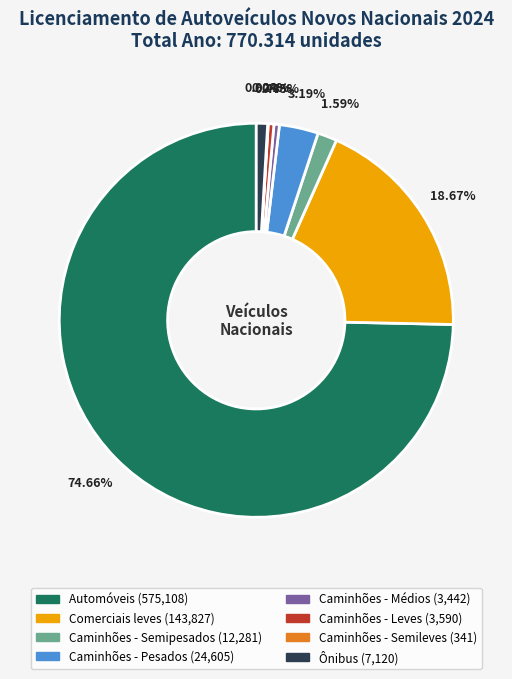

Combined, do Comerciais leves and Caminhões - Médios account for over 50%?

No